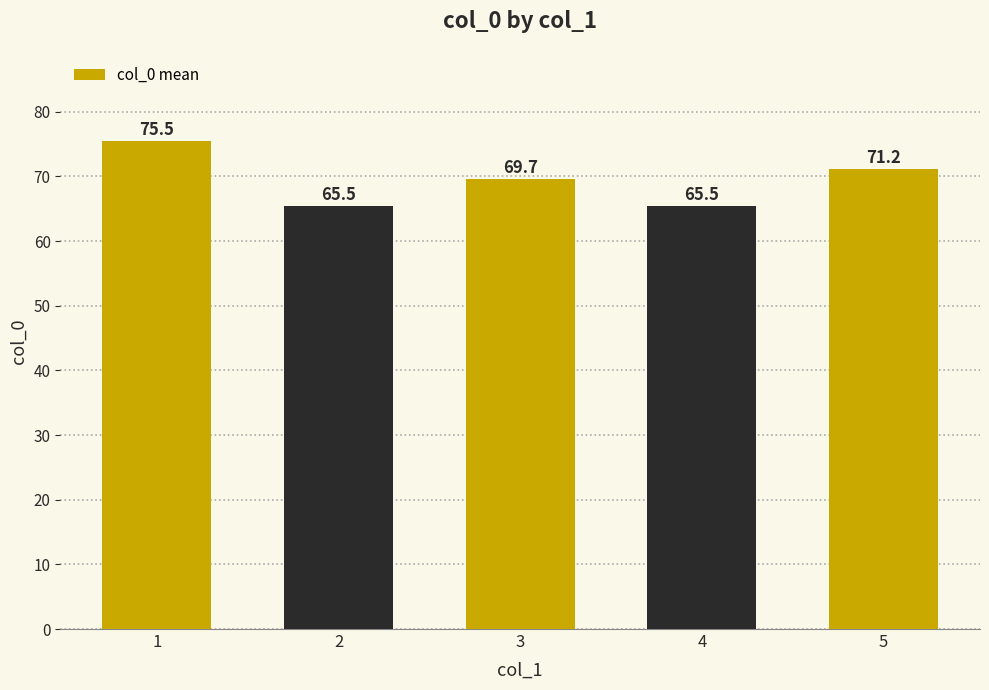

Where does the data first go above 69?

1